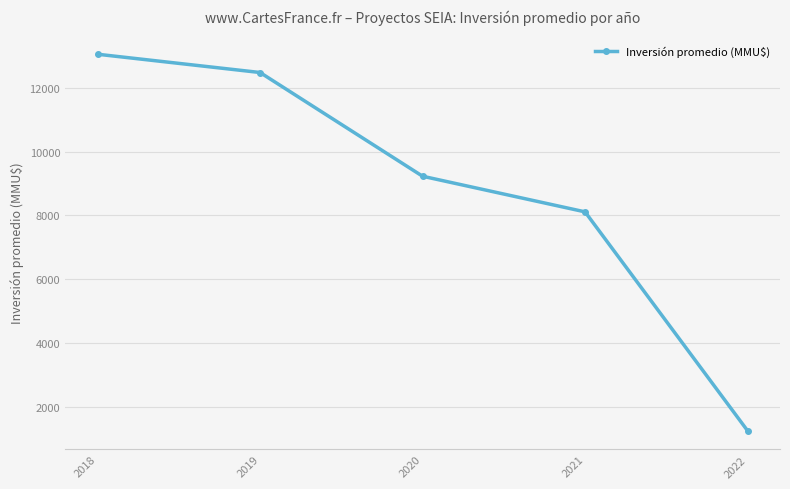

Does the chart display data point markers on the line(s)?

Yes